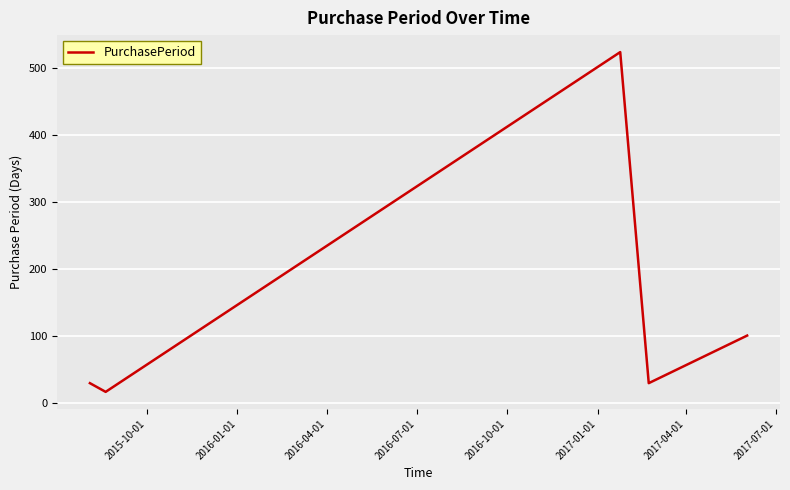

What is the maximum value shown in the chart?

523